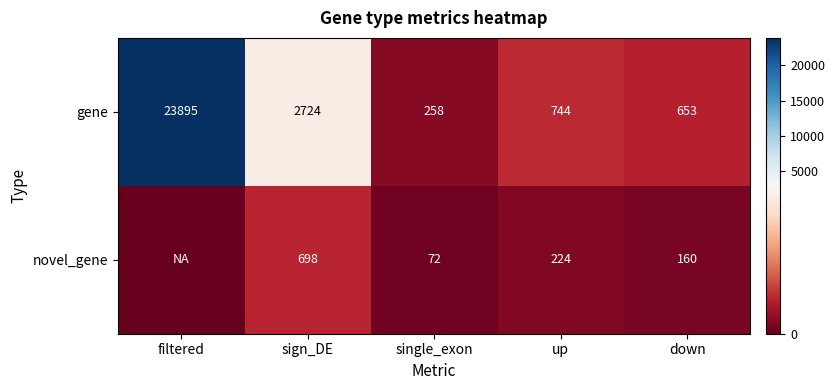

What is the difference between the highest and lowest values at up?

520